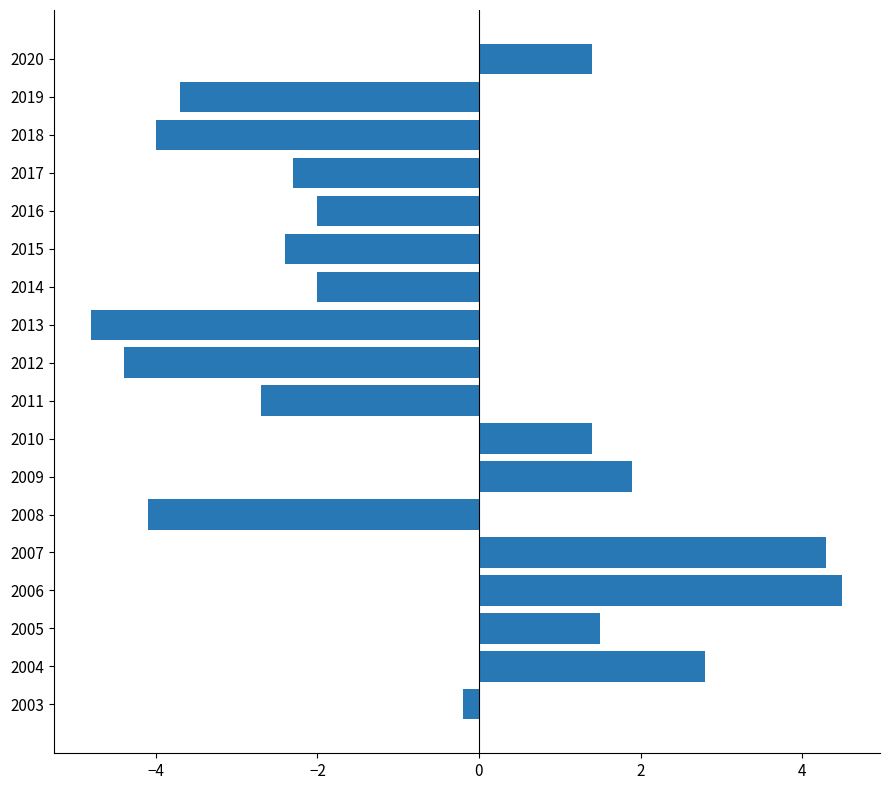

Are the bars grouped side by side (vs. stacked)?

No